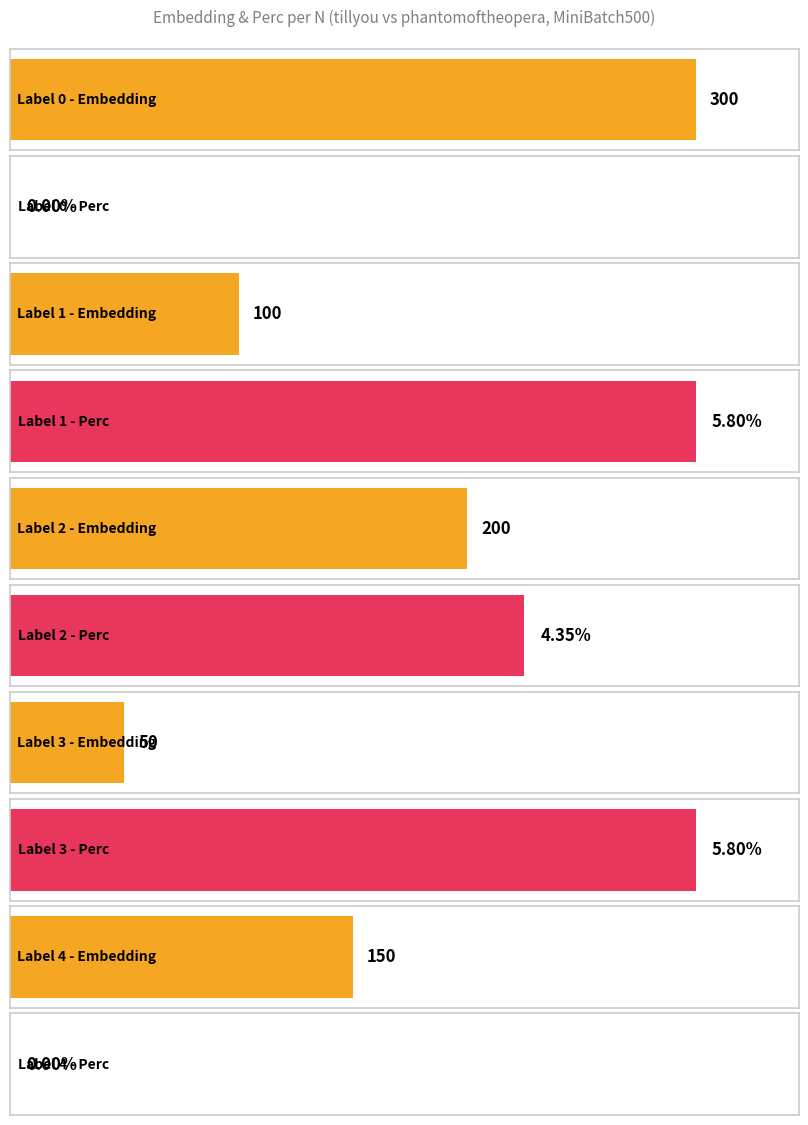

Which category has the lowest value in the Embedding series?

3